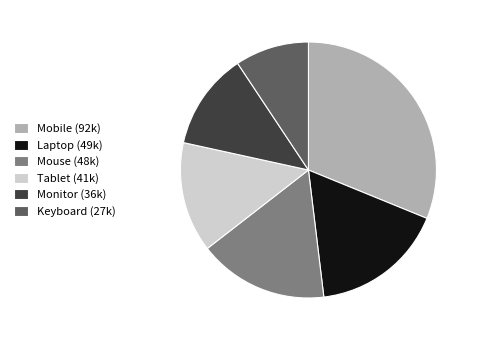

Does any single category account for the majority?

No